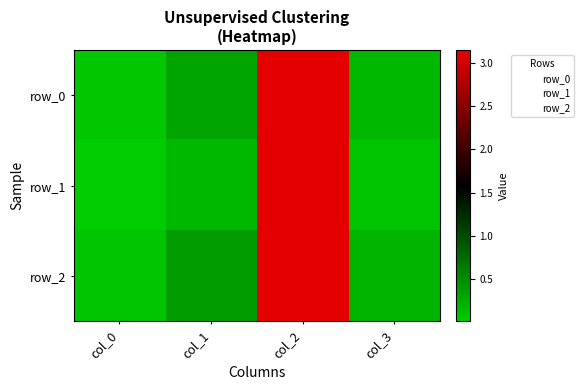

True or false: row_2 has a value of 0.1 at col_0.

True